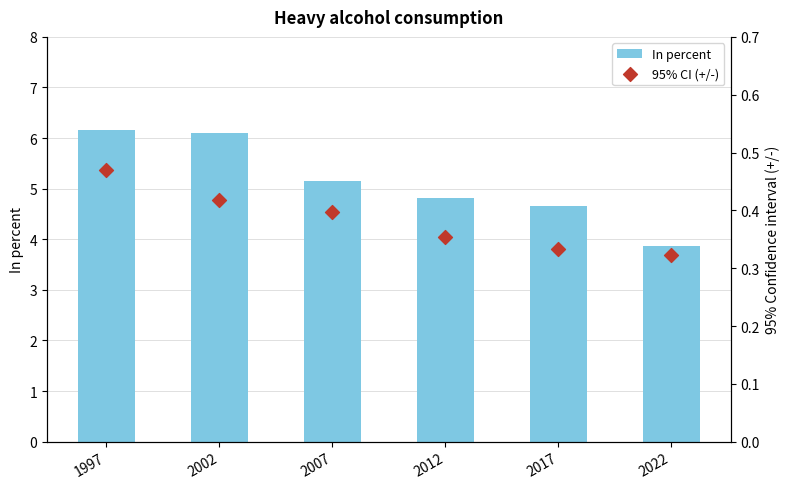

Which series reaches the minimum Y coordinate?

95% CI (+/-)